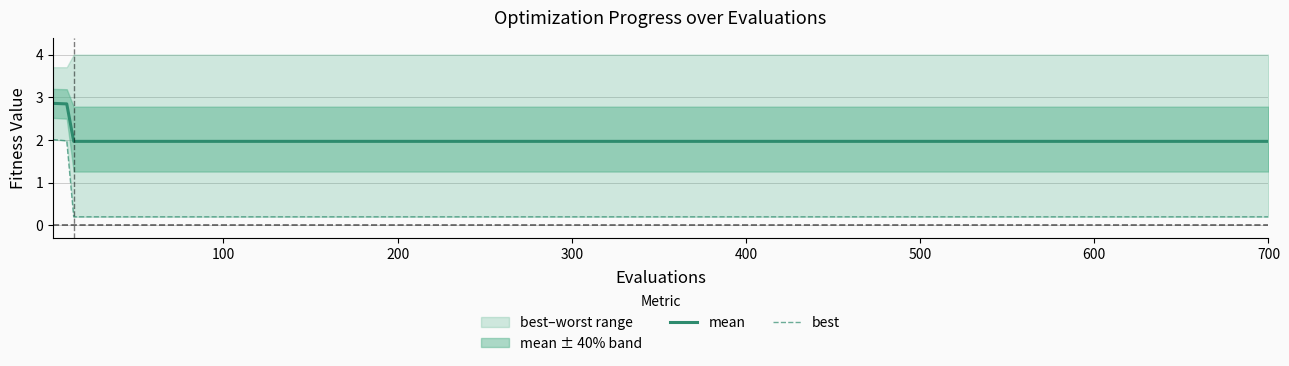

What is the highest value of the mean series?

2.9